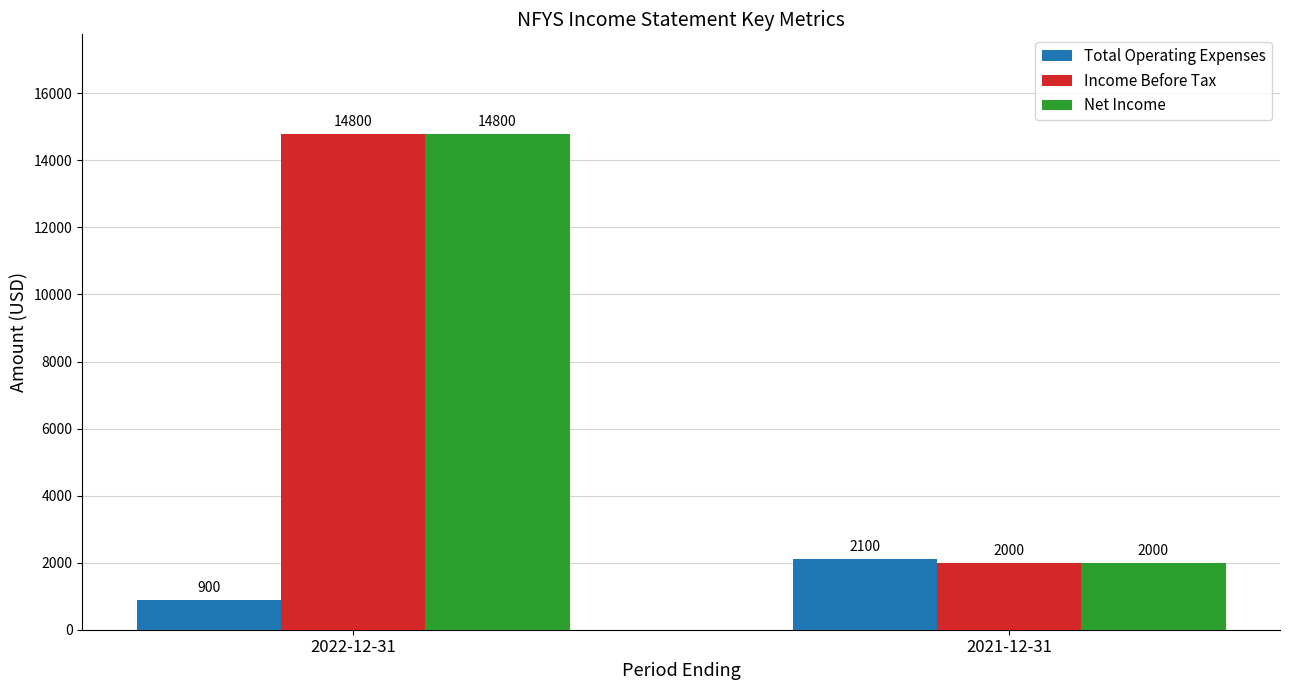

How many data points in Total Operating Expenses are less than 2100?

1